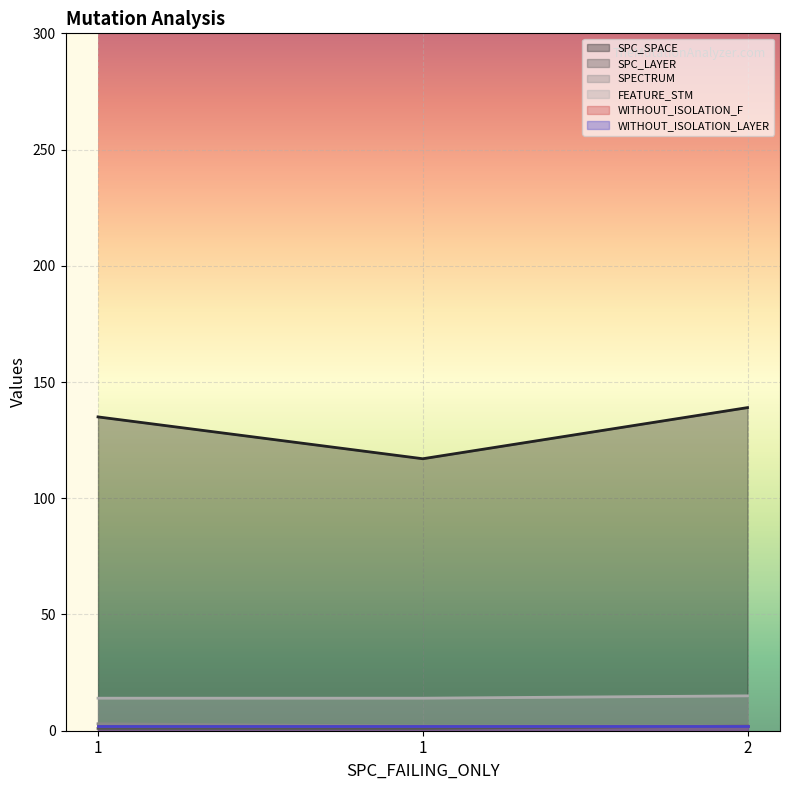

Which series has the largest total across all categories?

SPC_SPACE